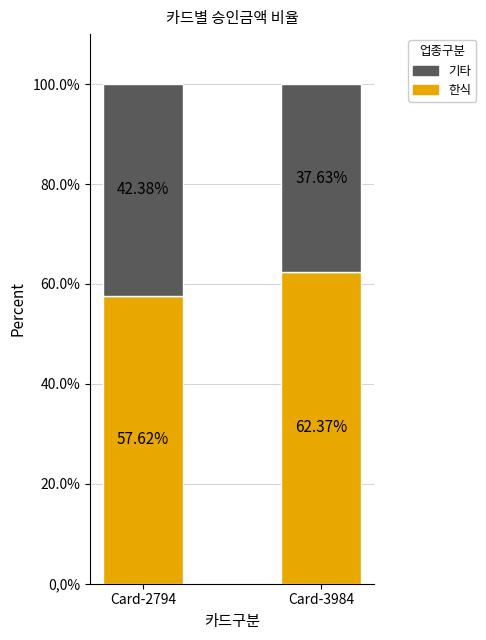

What are all the series names shown in the legend?

기타, 한식